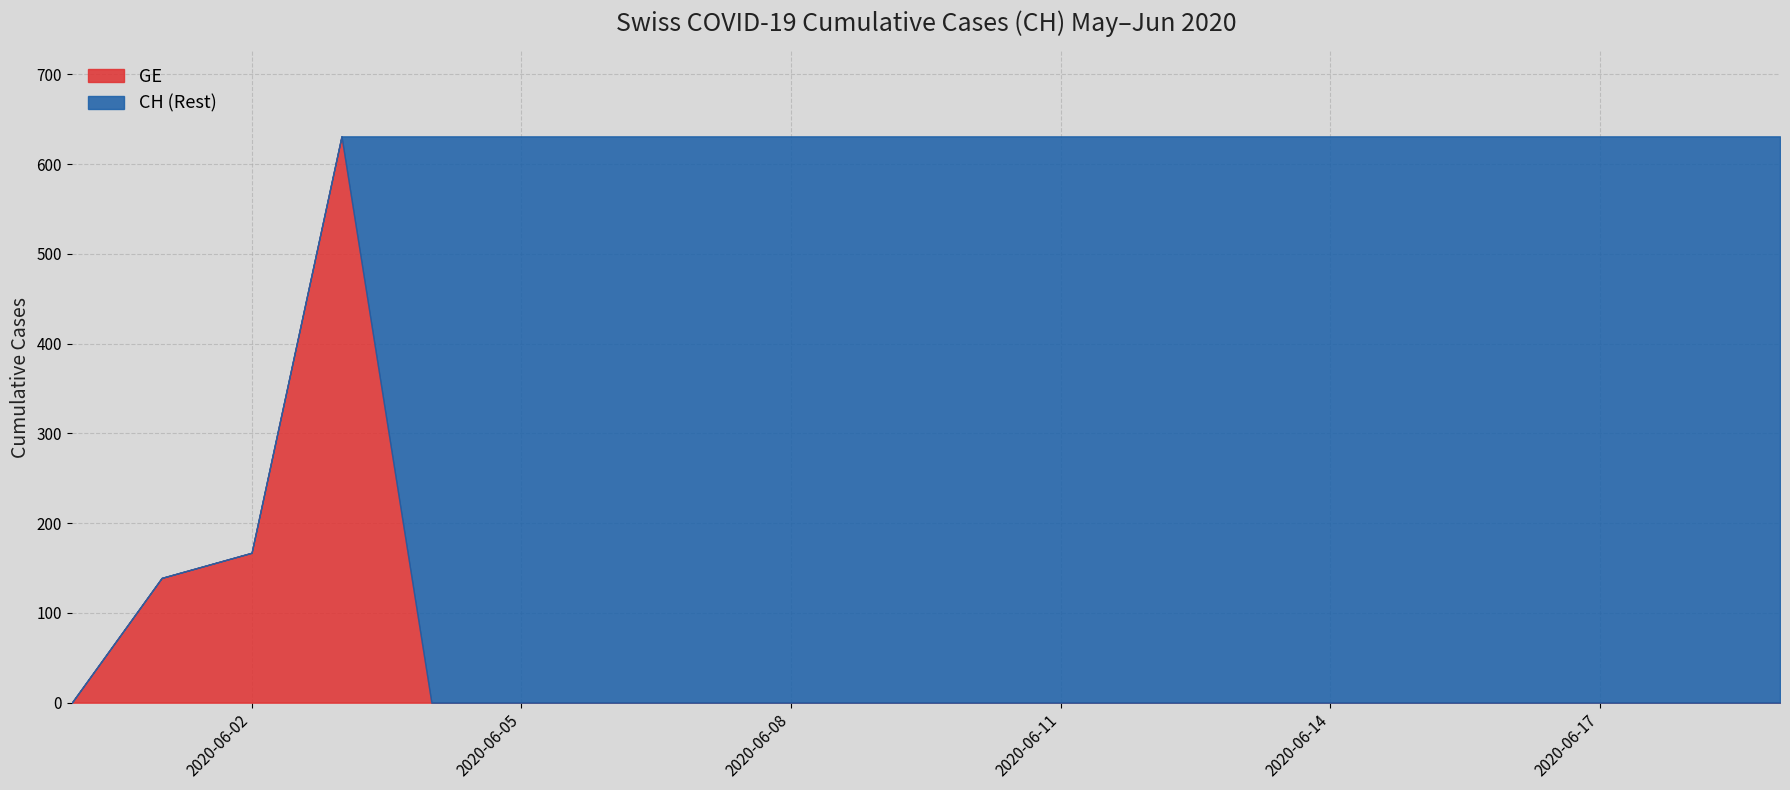

What position from the right is 2020-06-18?

2